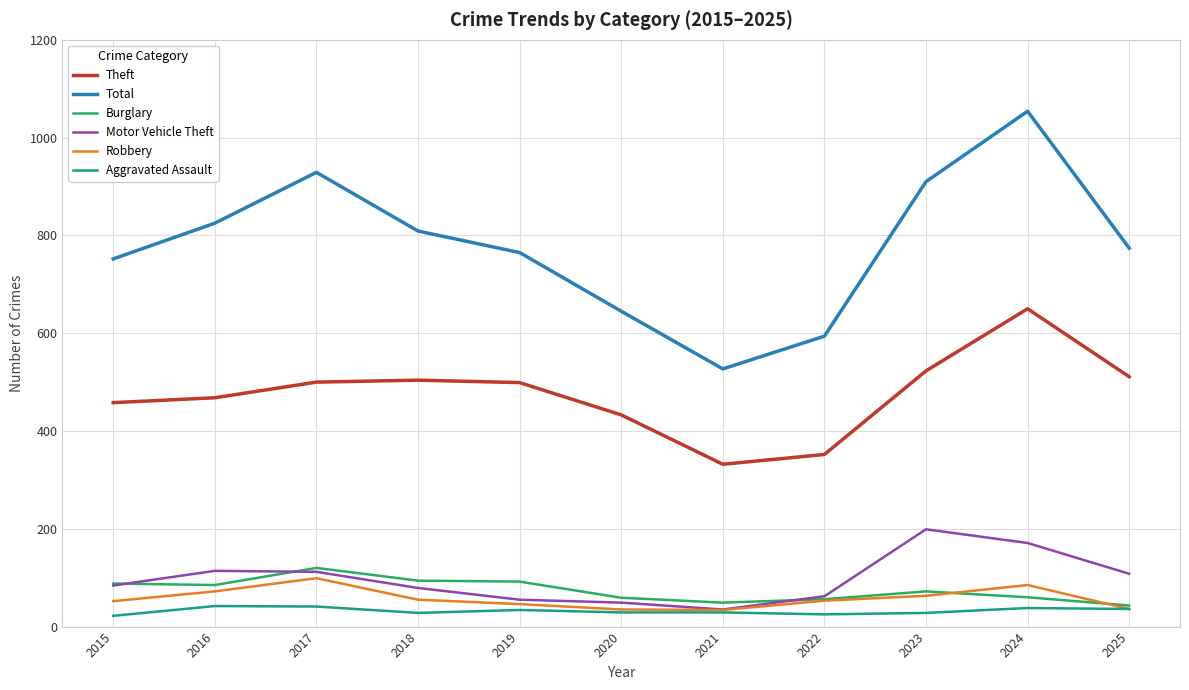

Is it true that Motor Vehicle Theft equals 108 at 2025?

True